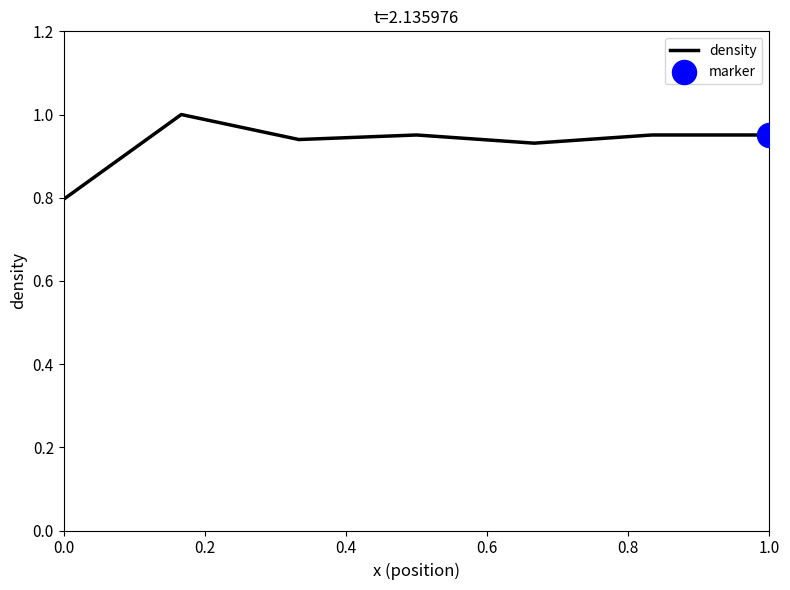

What is the sum of all values?

6.5